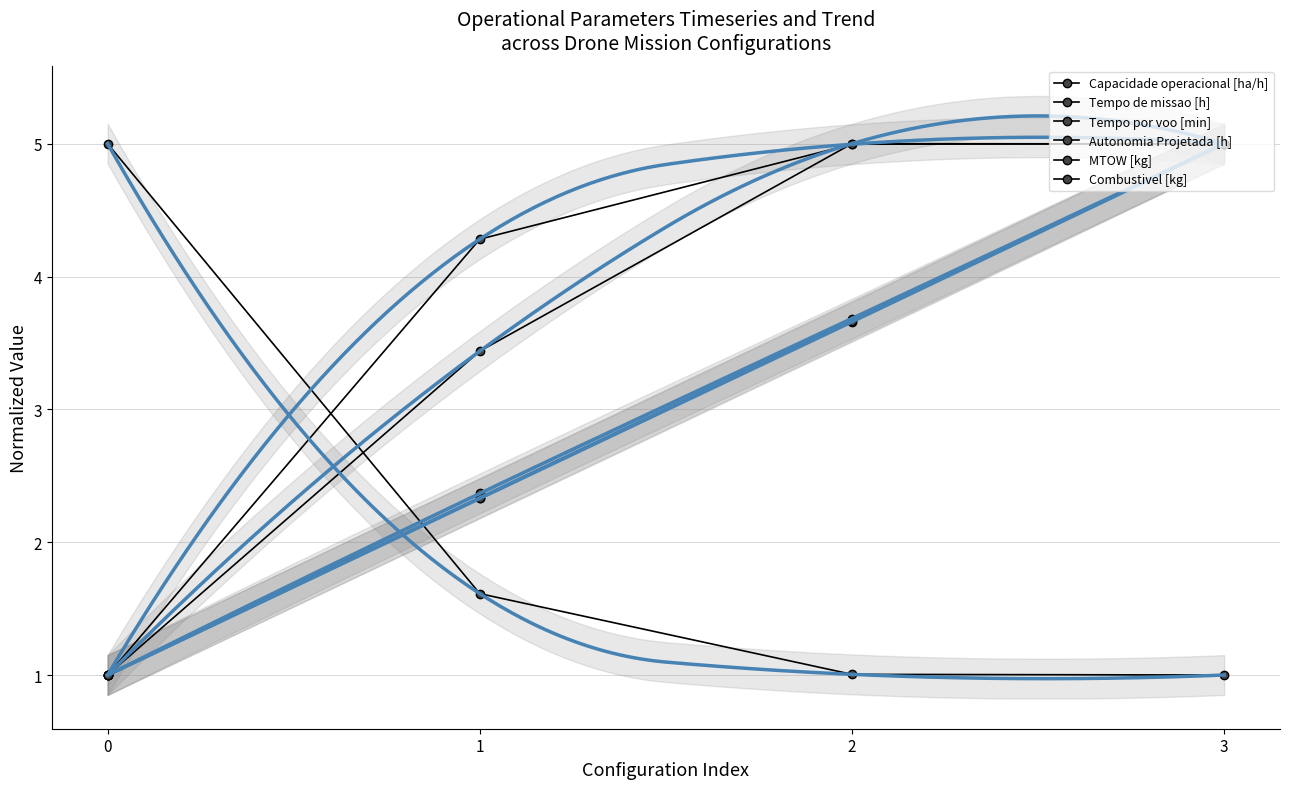

Between 0 and 2, which is larger?

2